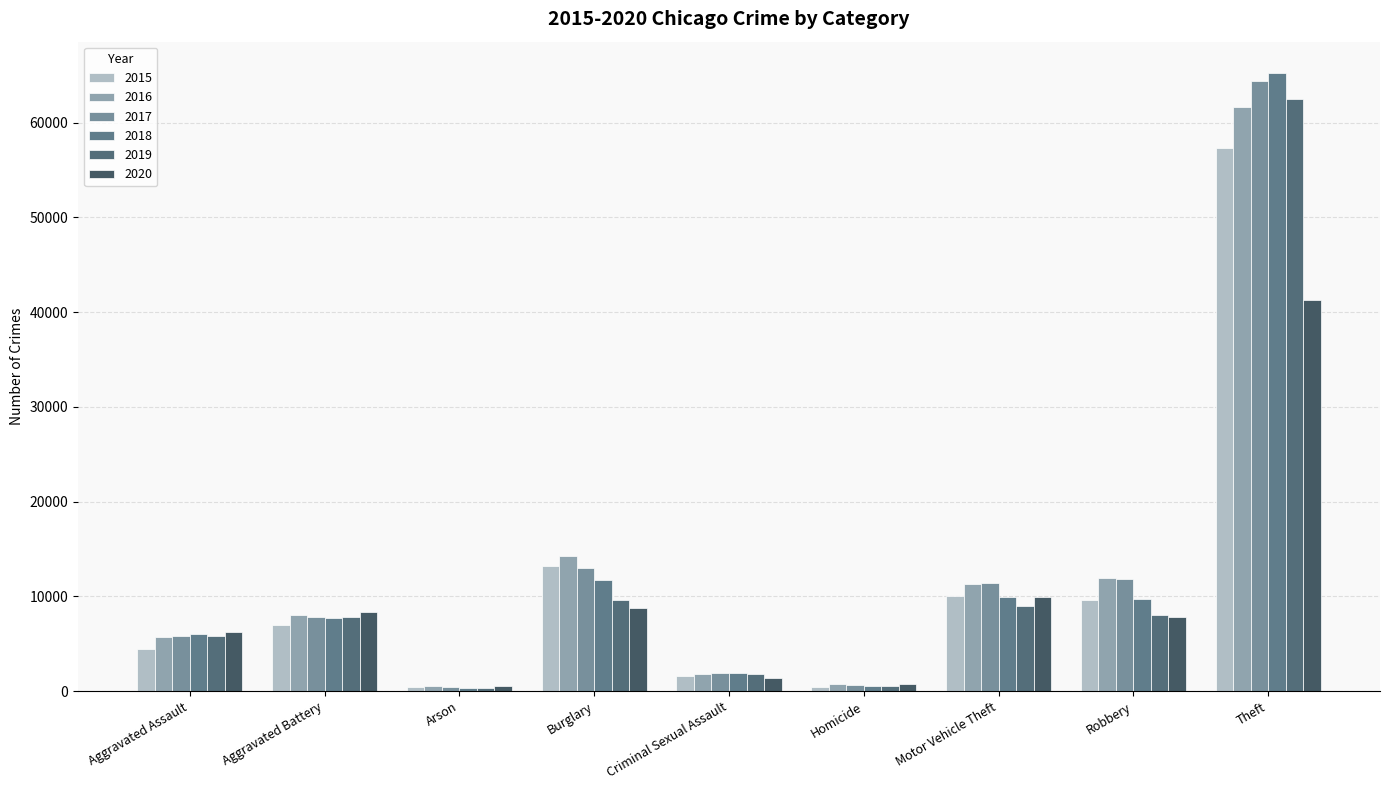

How many bars are there in each group?

6